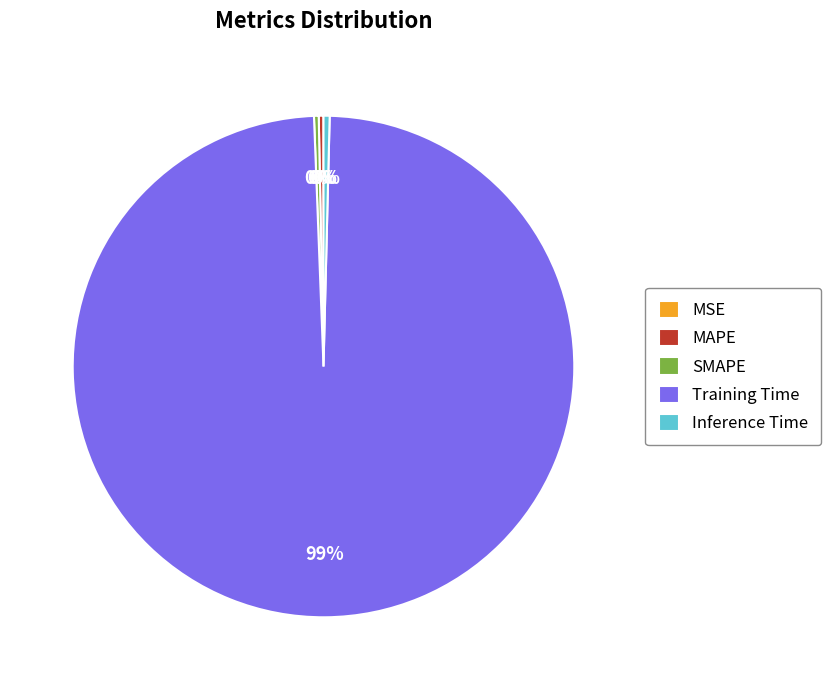

The Training Time slice represents 89% of the pie. True or false?

False